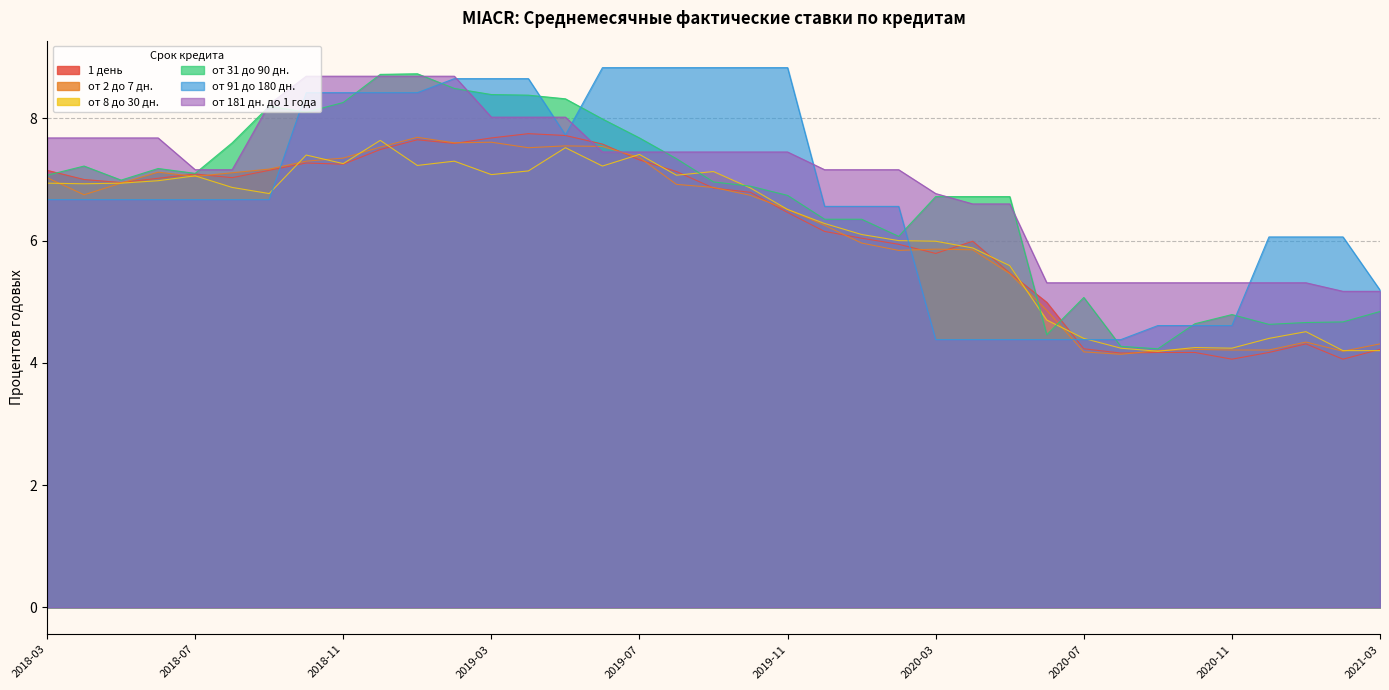

Does the chart have visible grid lines?

Yes